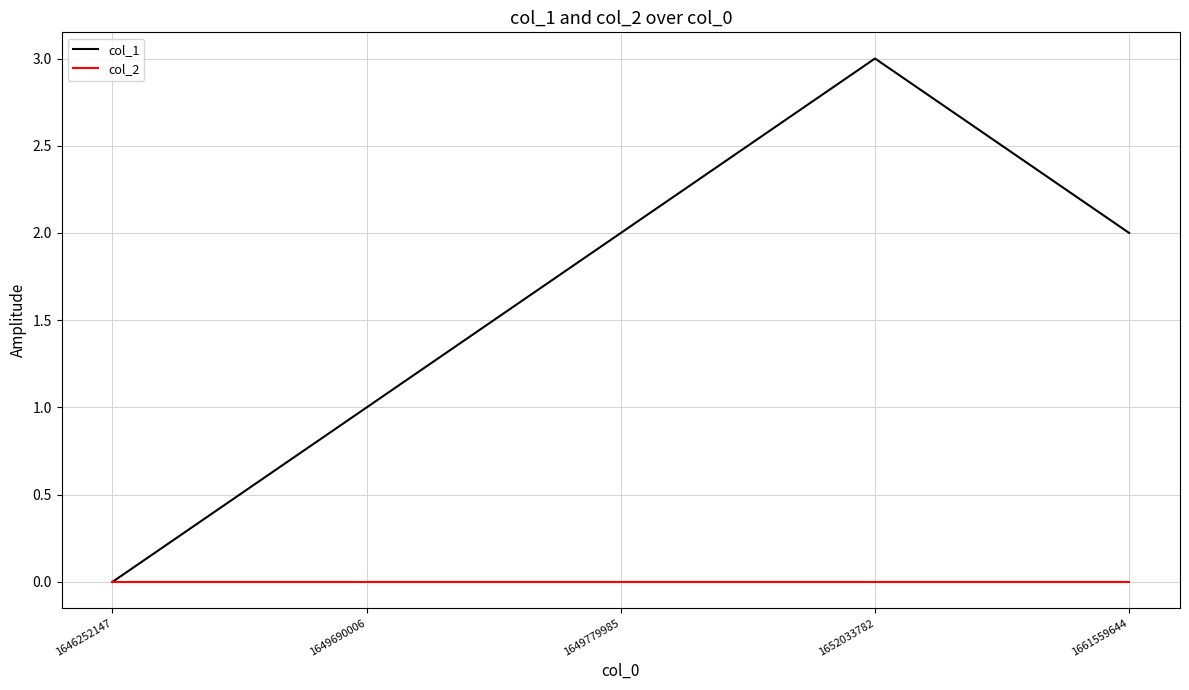

What is the sum of the col_1 values at 1661559644 and 1652033782?

5